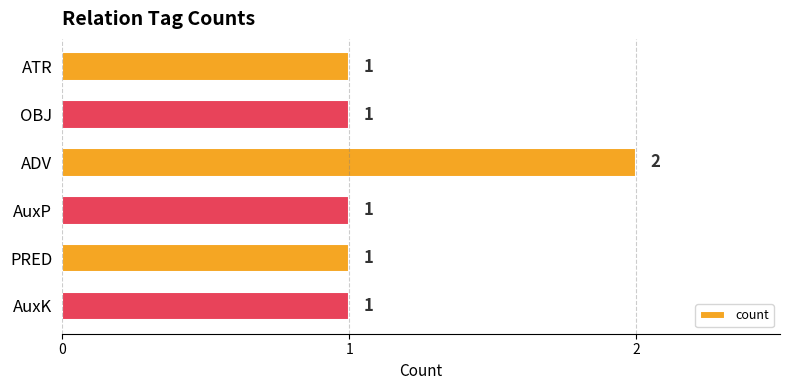

The value at AuxP is 1. True or false?

True